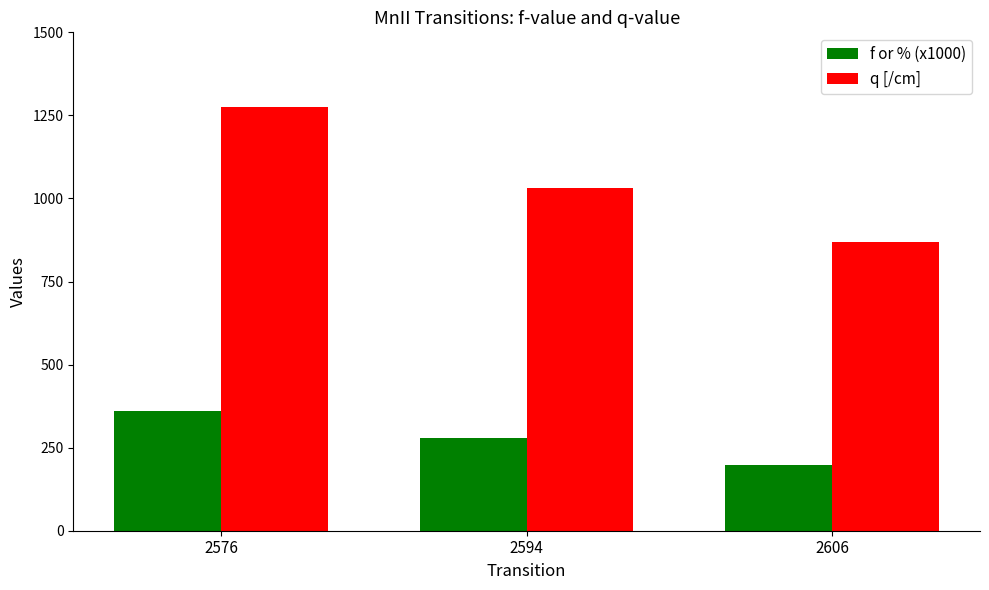

Reading left to right, transcribe all the data shown in this chart.

f or % (x1000): 2576=361	2594=280	2606=198
q [/cm]: 2576=1276	2594=1030	2606=869